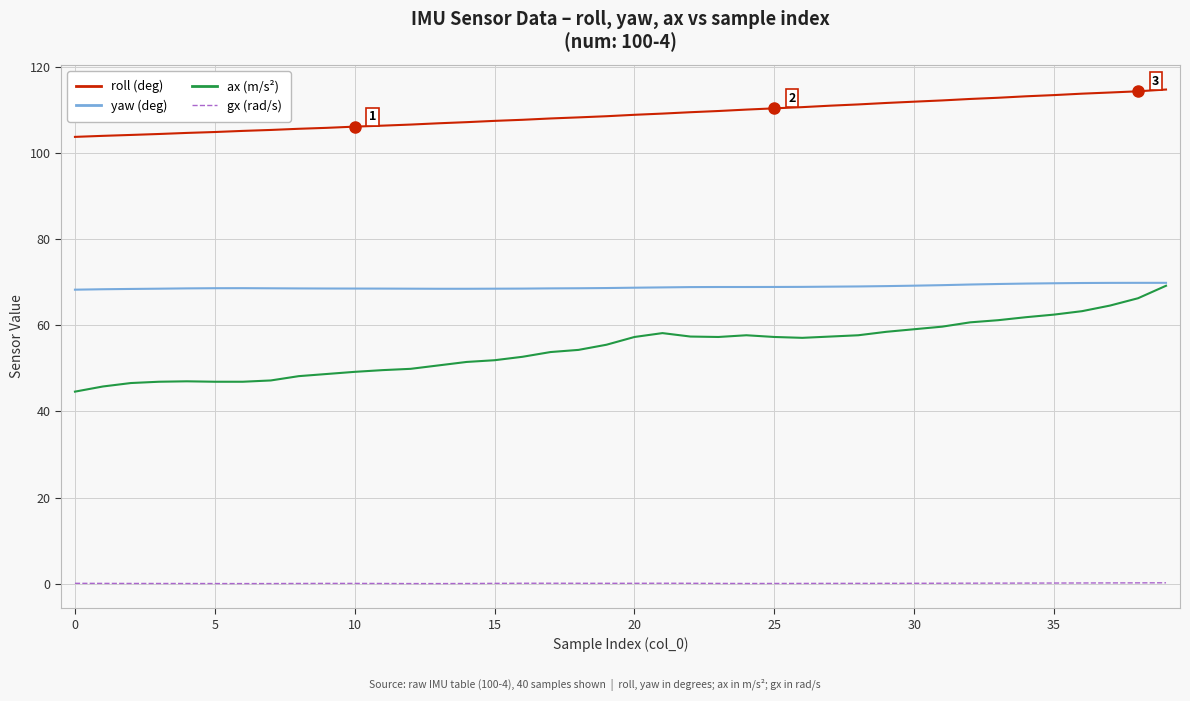

What is the greatest value displayed?

114.8